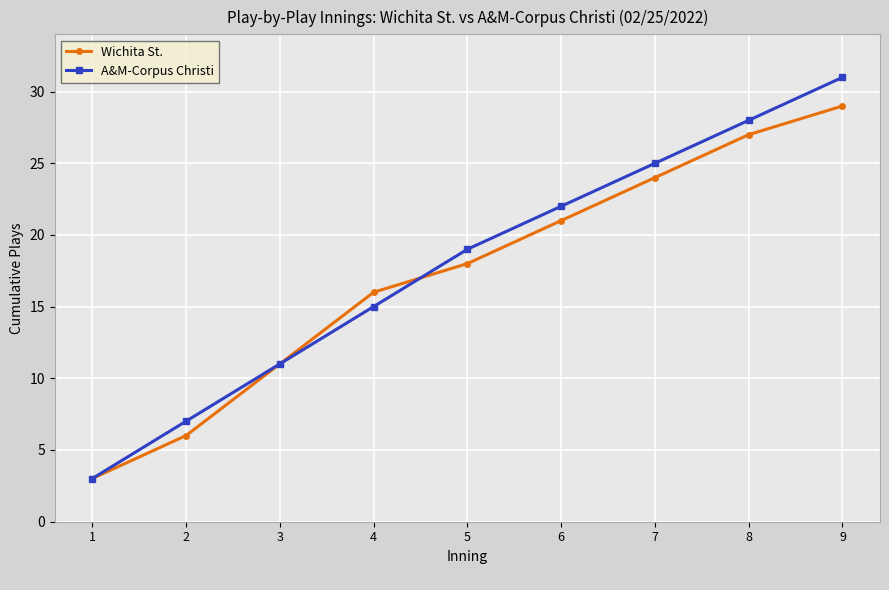

How many lines are shown in the chart?

2